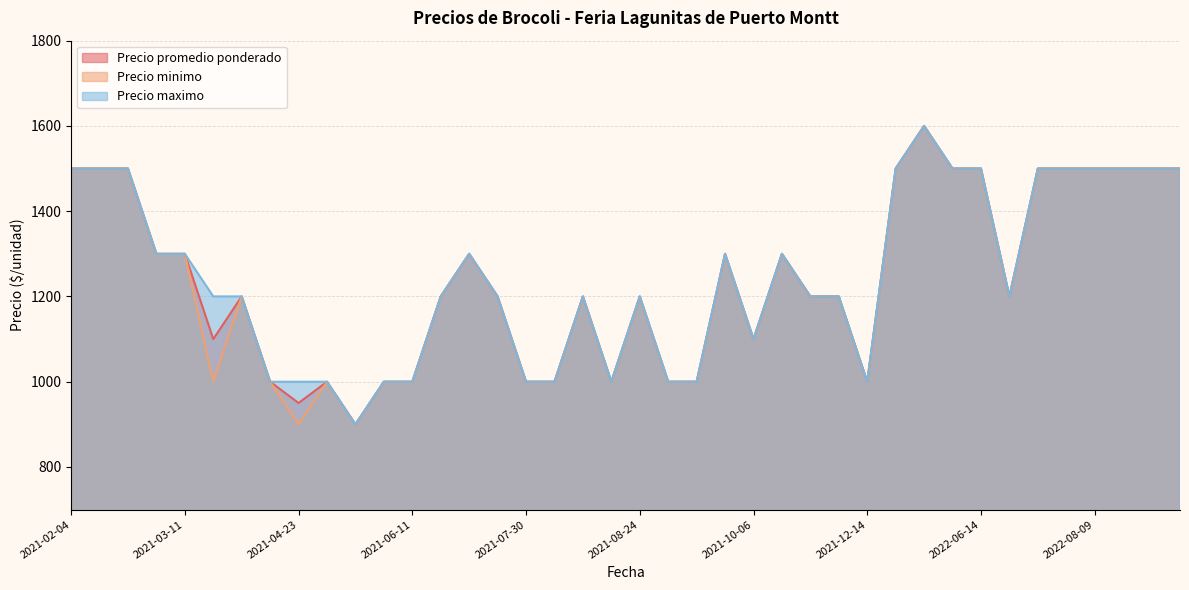

What is the maximum value shown in the chart?

1600